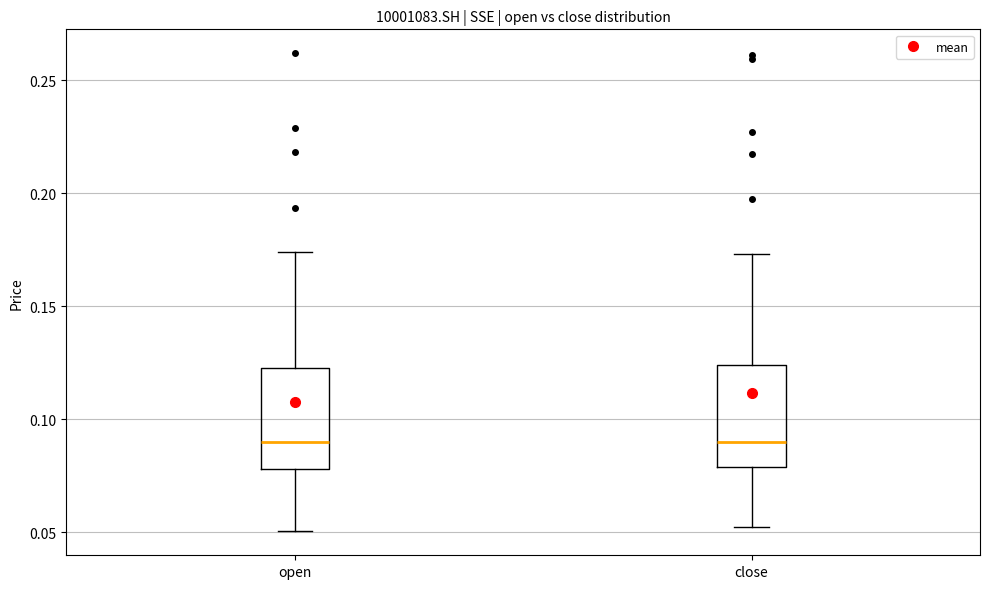

Reading left to right, transcribe this box plot: for each box, give where its median line is, the range the box spans, and where its two whiskers end, as read against the y-axis. The values are not printed on the chart, so give them approximately, as read against the axis.

open: median 0.090, box 0.080 to 0.125, whiskers 0.050 to 0.175
close: median 0.090, box 0.080 to 0.125, whiskers 0.050 to 0.175